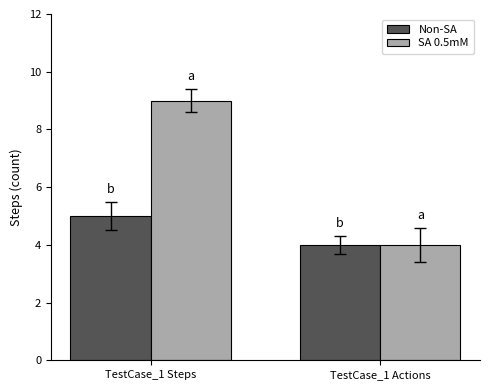

What is the minimum value shown in the chart?

4